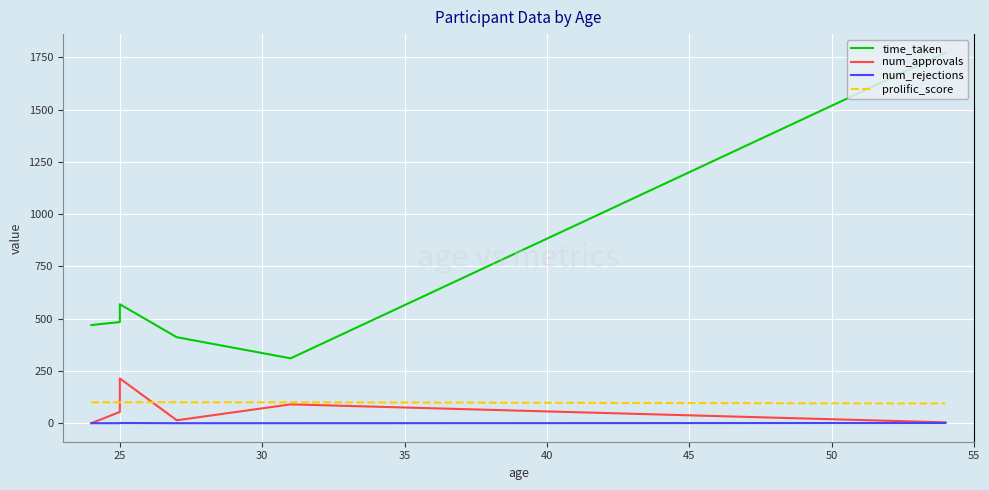

At how many categories does at least one series exceed 329?

5